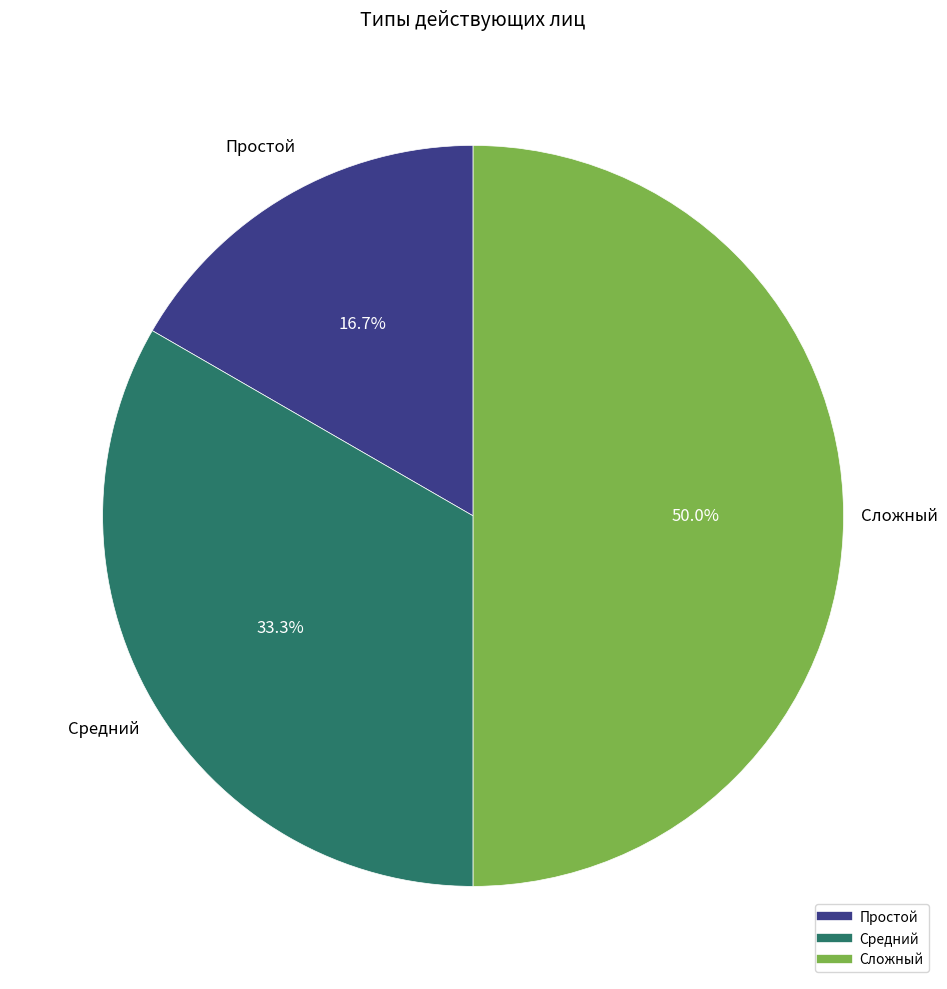

What portion of the pie excludes Простой?

83.3%